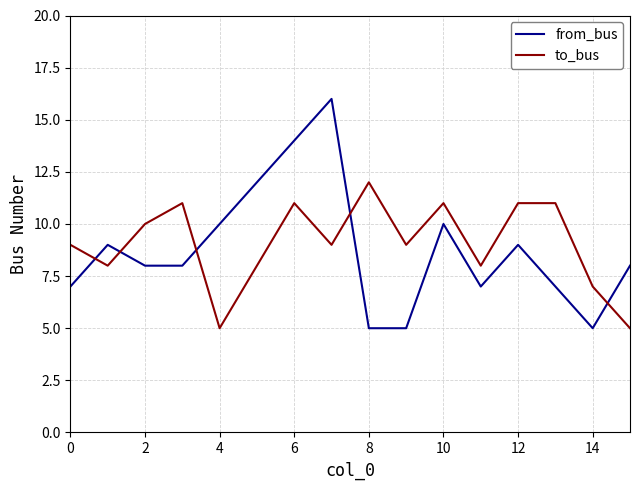

Which series has the widest spread of values?

from_bus